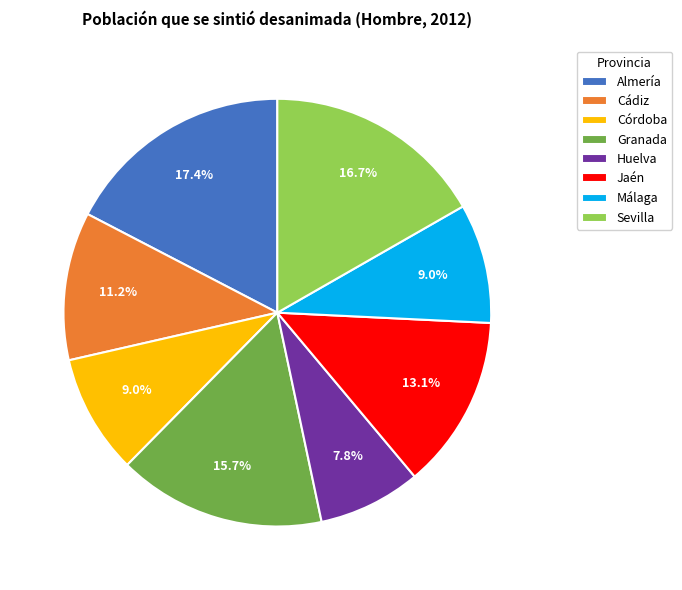

Count the number of slices in the pie.

8